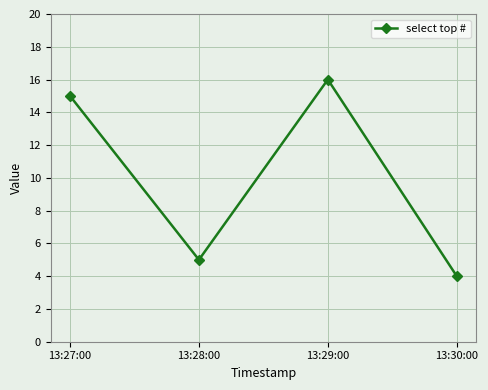

What is the difference between the values at 13:30:00 and 13:29:00?

12